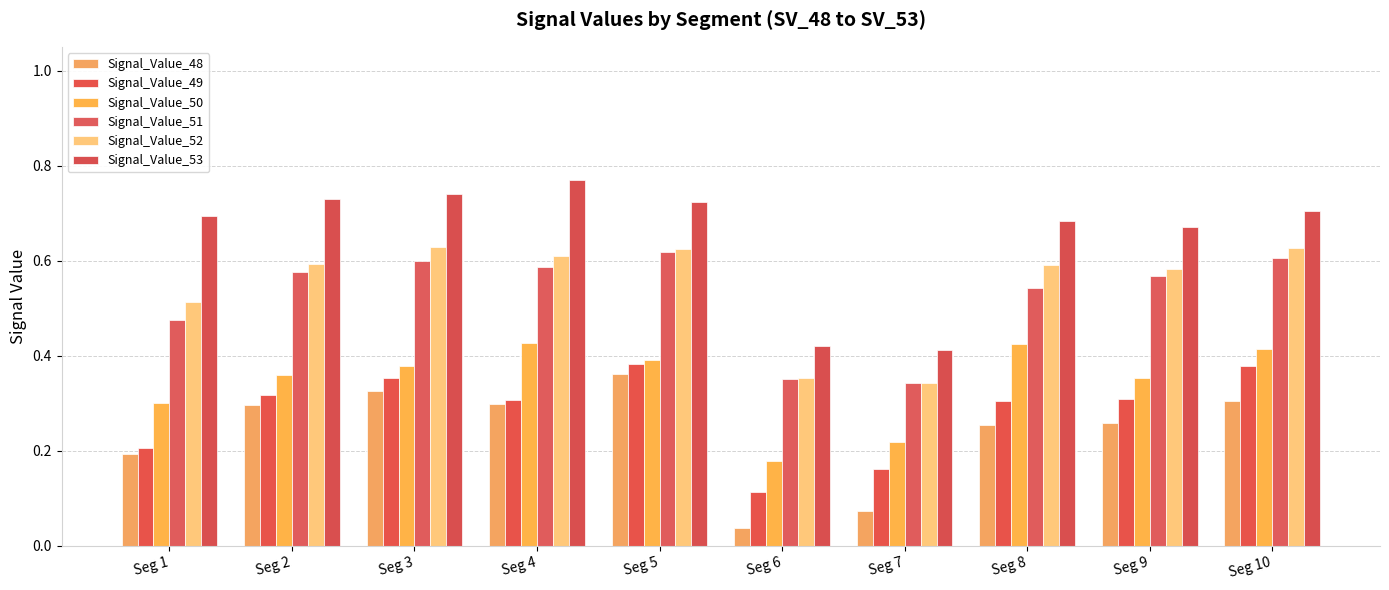

Reading left to right, list all the values displayed in this chart.

Signal_Value_48: Seg 1=0.2	Seg 2=0.3	Seg 3=0.3	Seg 4=0.3	Seg 5=0.4	Seg 6=0.0	Seg 7=0.1	Seg 8=0.3	Seg 9=0.3	Seg 10=0.3
Signal_Value_49: Seg 1=0.2	Seg 2=0.3	Seg 3=0.4	Seg 4=0.3	Seg 5=0.4	Seg 6=0.1	Seg 7=0.2	Seg 8=0.3	Seg 9=0.3	Seg 10=0.4
Signal_Value_50: Seg 1=0.3	Seg 2=0.4	Seg 3=0.4	Seg 4=0.4	Seg 5=0.4	Seg 6=0.2	Seg 7=0.2	Seg 8=0.4	Seg 9=0.4	Seg 10=0.4
Signal_Value_51: Seg 1=0.5	Seg 2=0.6	Seg 3=0.6	Seg 4=0.6	Seg 5=0.6	Seg 6=0.4	Seg 7=0.3	Seg 8=0.5	Seg 9=0.6	Seg 10=0.6
Signal_Value_52: Seg 1=0.5	Seg 2=0.6	Seg 3=0.6	Seg 4=0.6	Seg 5=0.6	Seg 6=0.4	Seg 7=0.3	Seg 8=0.6	Seg 9=0.6	Seg 10=0.6
Signal_Value_53: Seg 1=0.7	Seg 2=0.7	Seg 3=0.7	Seg 4=0.8	Seg 5=0.7	Seg 6=0.4	Seg 7=0.4	Seg 8=0.7	Seg 9=0.7	Seg 10=0.7